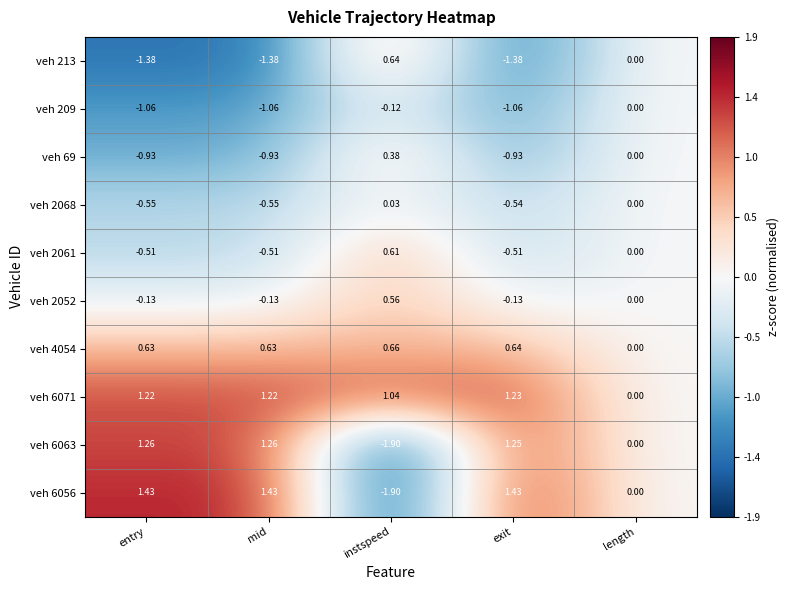

At which label is veh 2052 closest to 0?

length